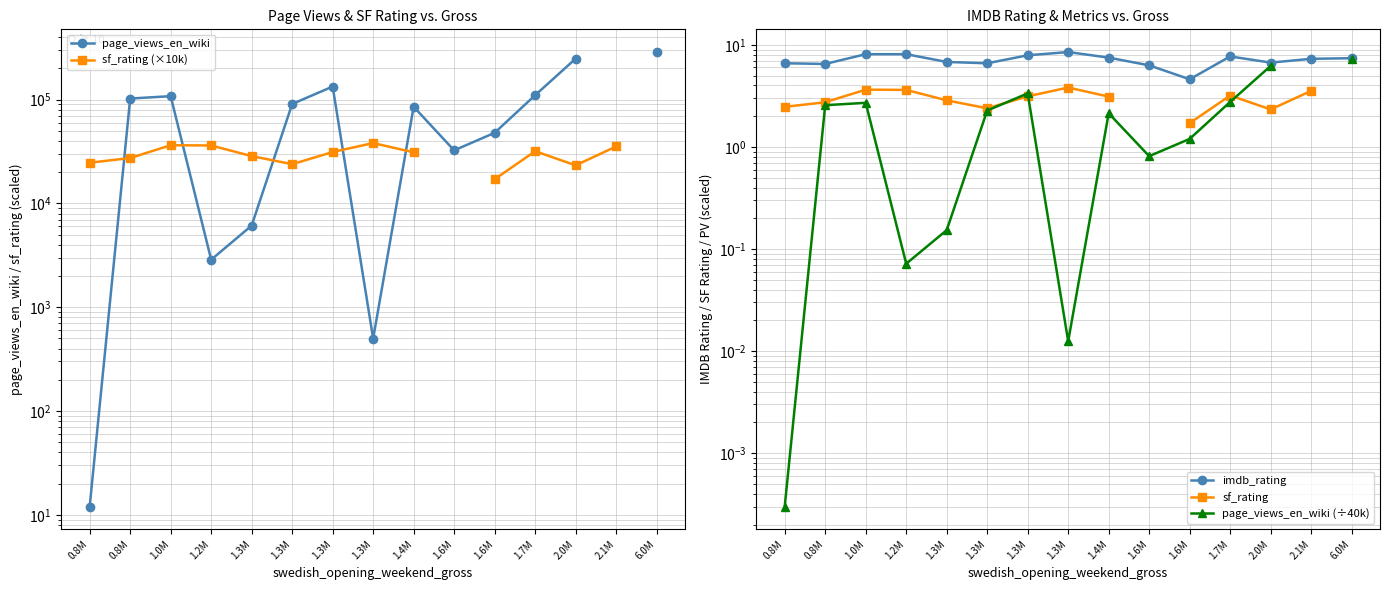

How many categories are shown in the chart?

15